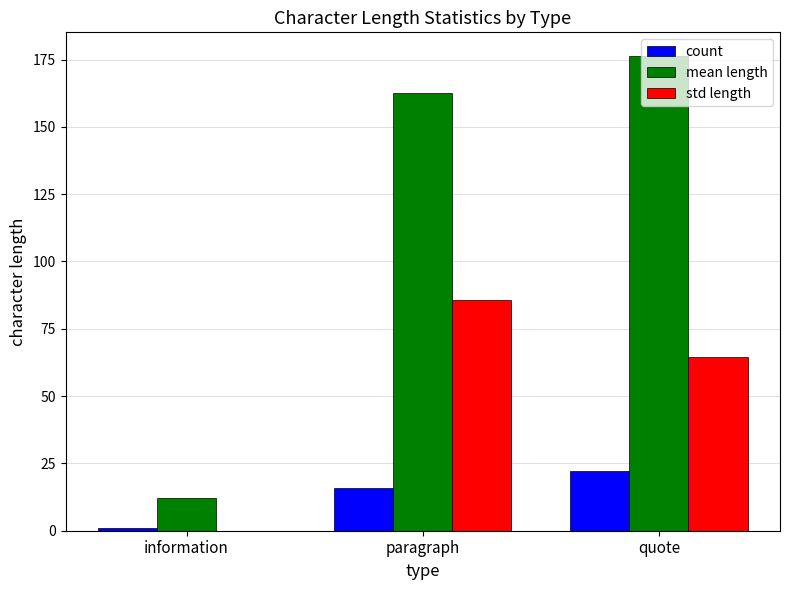

Which series has the largest total across all categories?

mean length